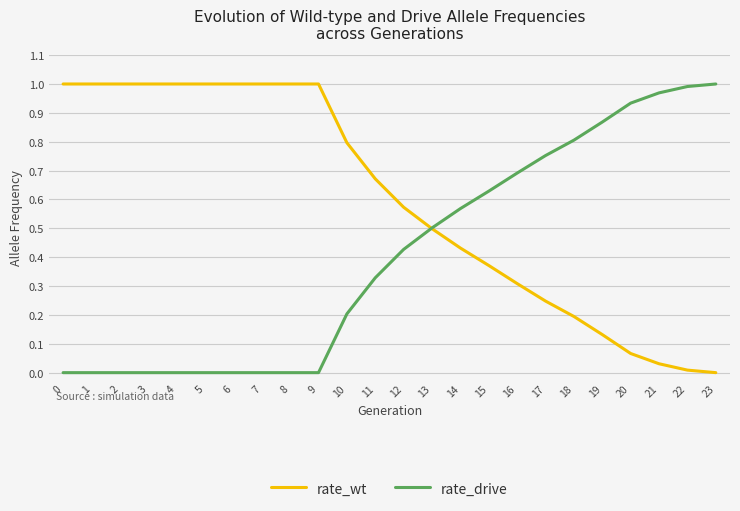

Which series has the largest total across all categories?

rate_wt